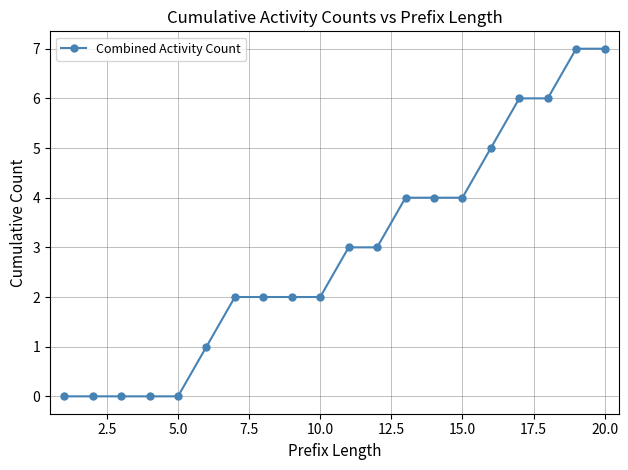

Count the values in the range 1 to 5.

11